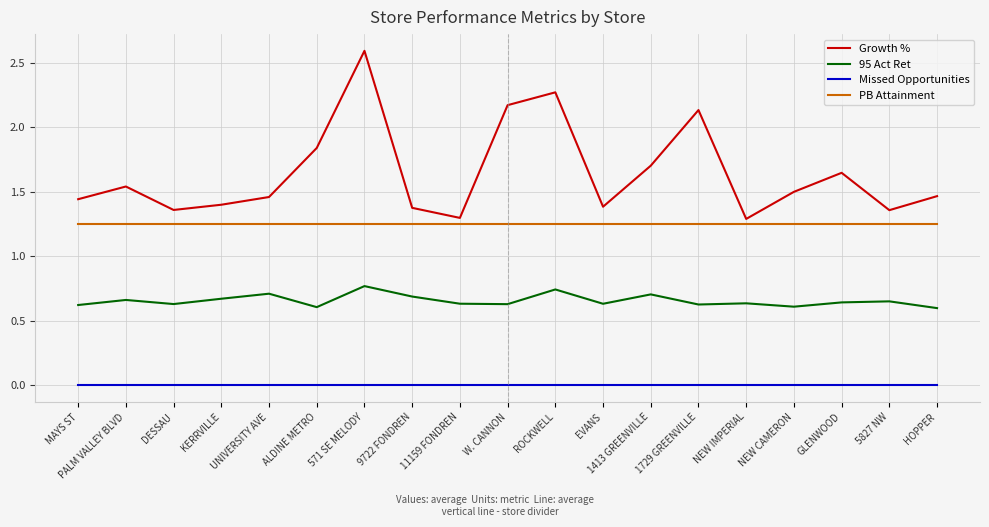

What is the total value across all series at ROCKWELL?

4.3